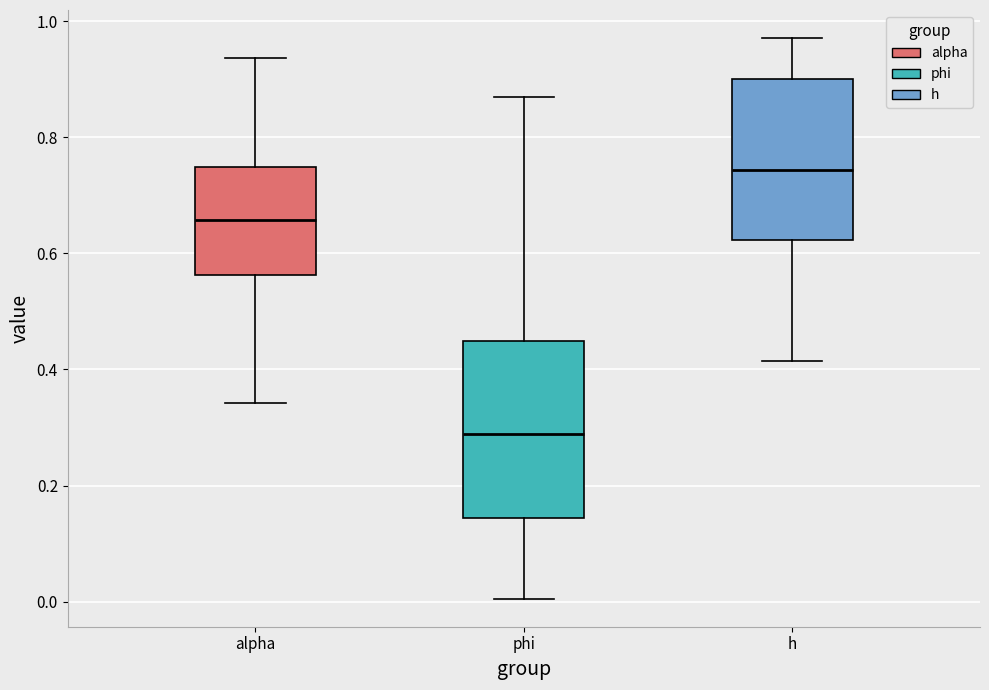

Which box's median line is the highest?

h